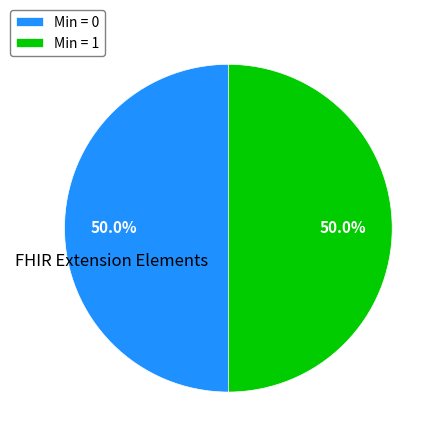

Approximately how many times larger is the value at Min = 0 compared to Min = 1?

1.0